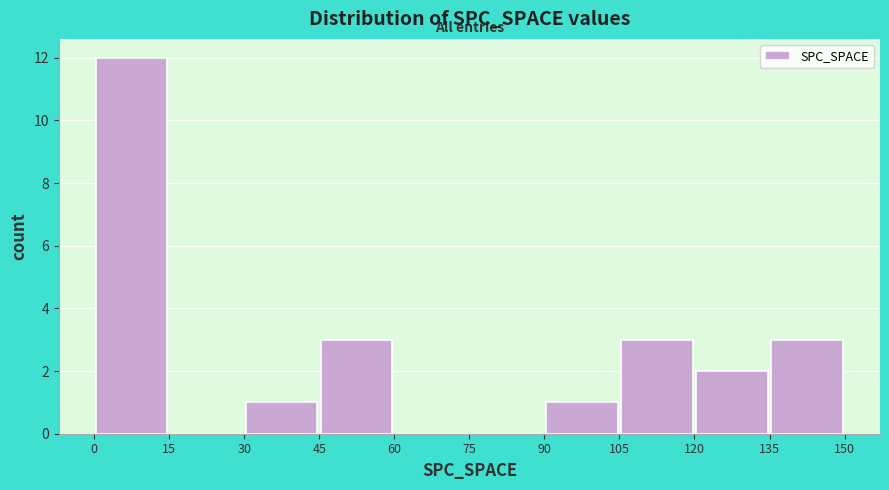

Reading left to right, transcribe this chart: for each bar, give the range it covers on the x-axis and its height. The values are not printed on the chart, so give them approximately, as read against the axis.

0 to 15: 12
15 to 30: 0
30 to 45: 1
45 to 60: 3
60 to 75: 0
75 to 90: 0
90 to 105: 1
105 to 120: 3
120 to 135: 2
135 to 150: 3